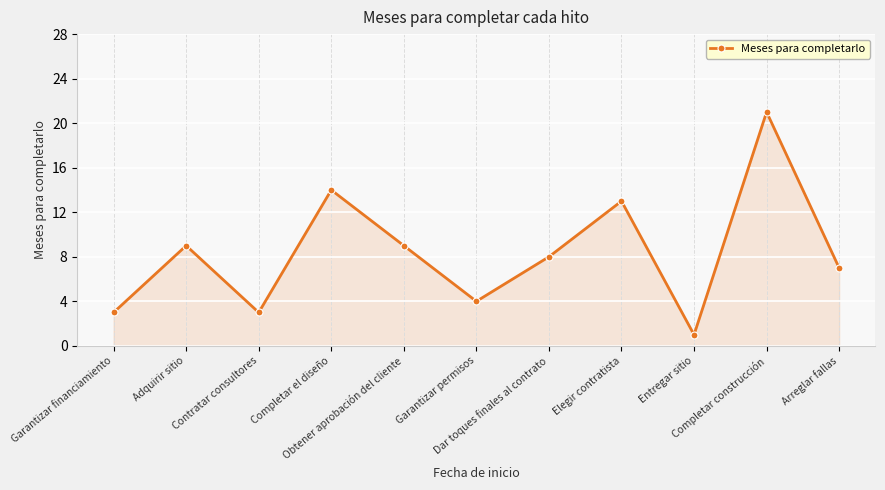

How many interior local peaks (higher than both neighbors) does the data have?

4